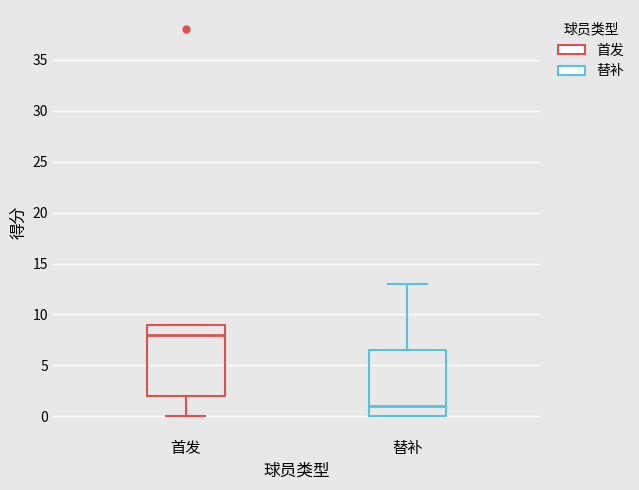

Comparing the boxes themselves (not the whiskers), which one is the tallest?

首发